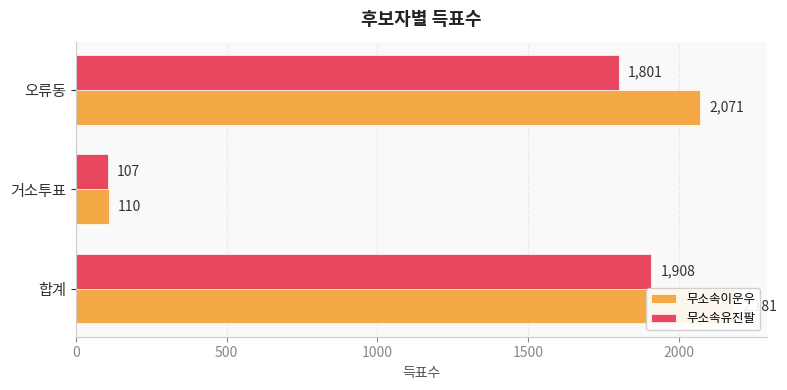

How many distinct data groups are displayed?

2